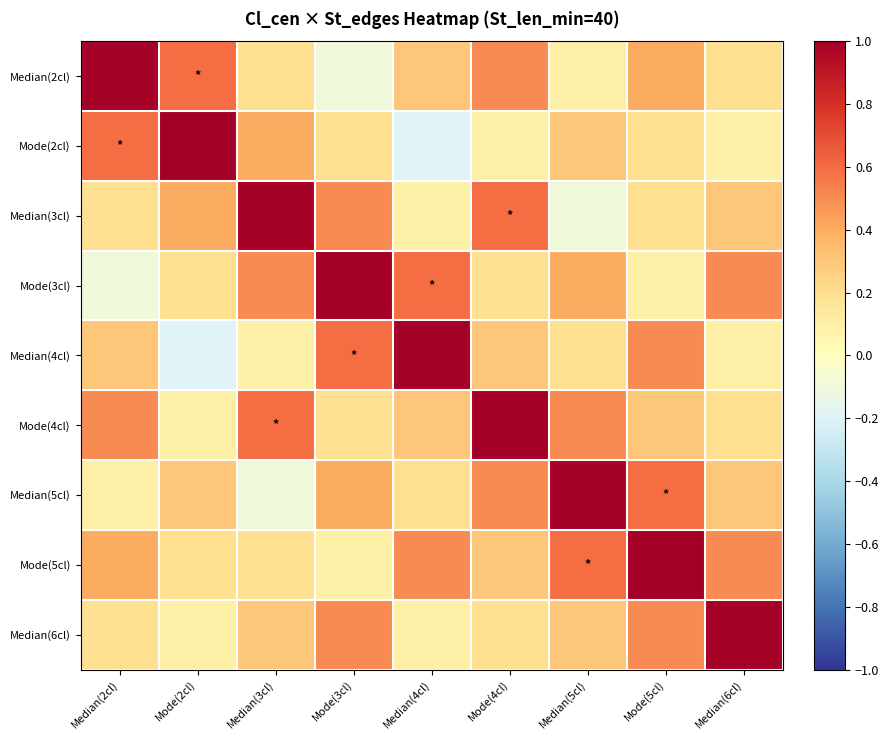

Count the number of categories in the chart.

9